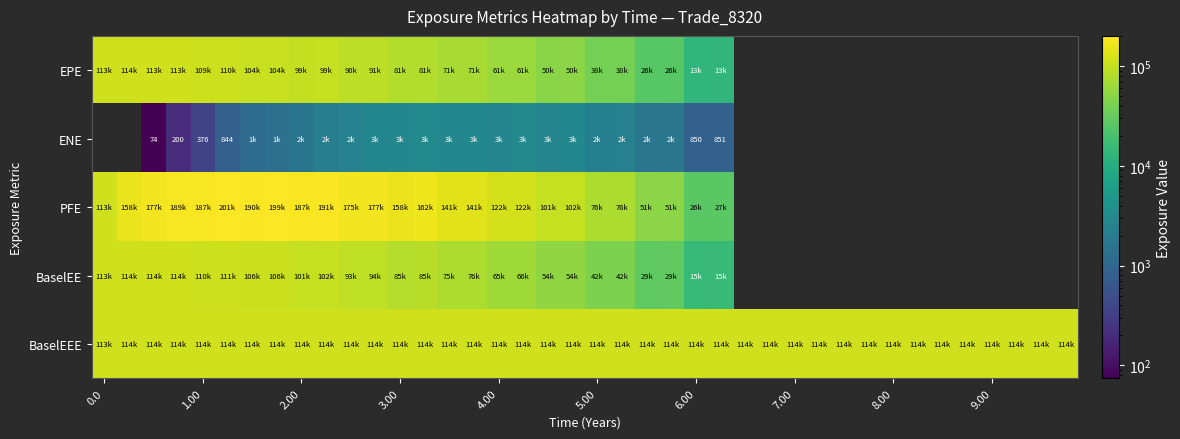

How many categories are shown in the chart?

40